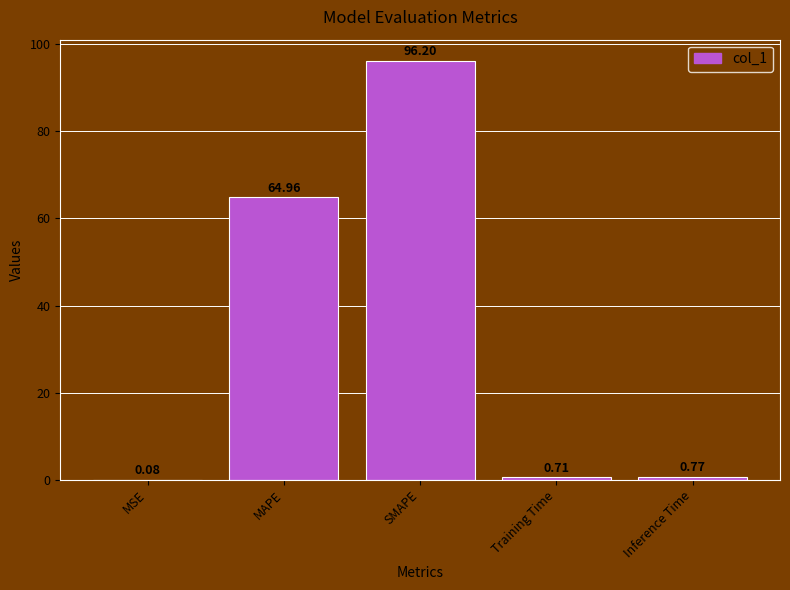

What is the maximum value shown in the chart?

96.2